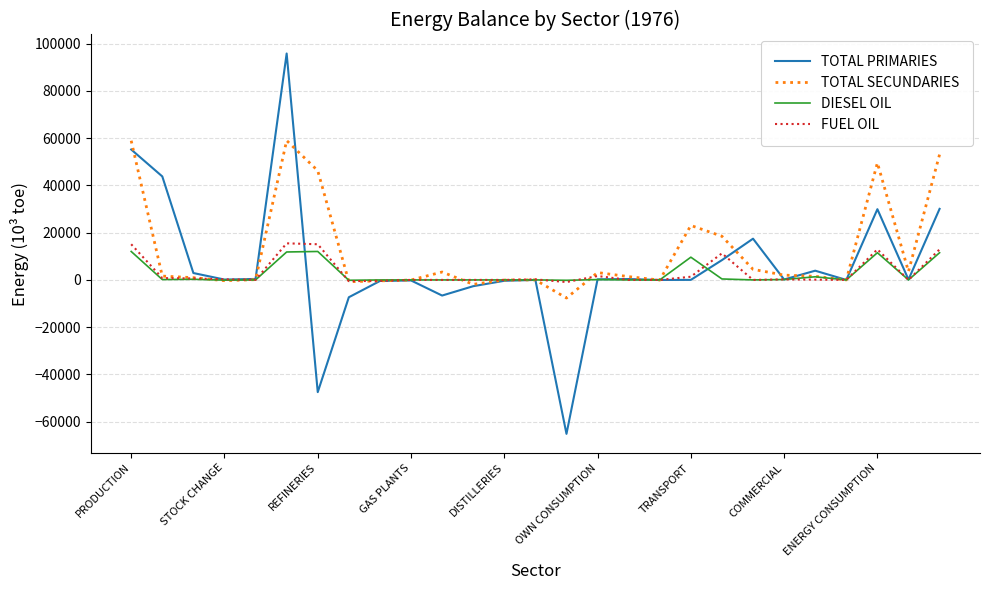

What is the smallest value displayed?

-65182.2